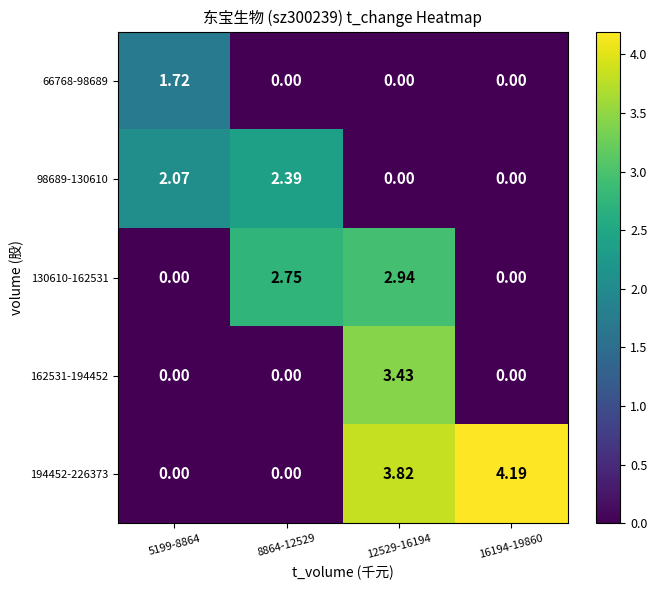

Is the value of 162531-194452 at 12529-16194 greater than the value of 194452-226373 at 8864-12529?

Yes